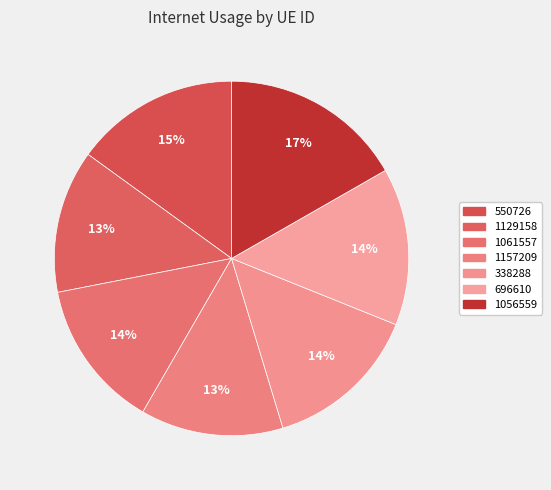

To the nearest percent, what is the average slice percentage?

14%